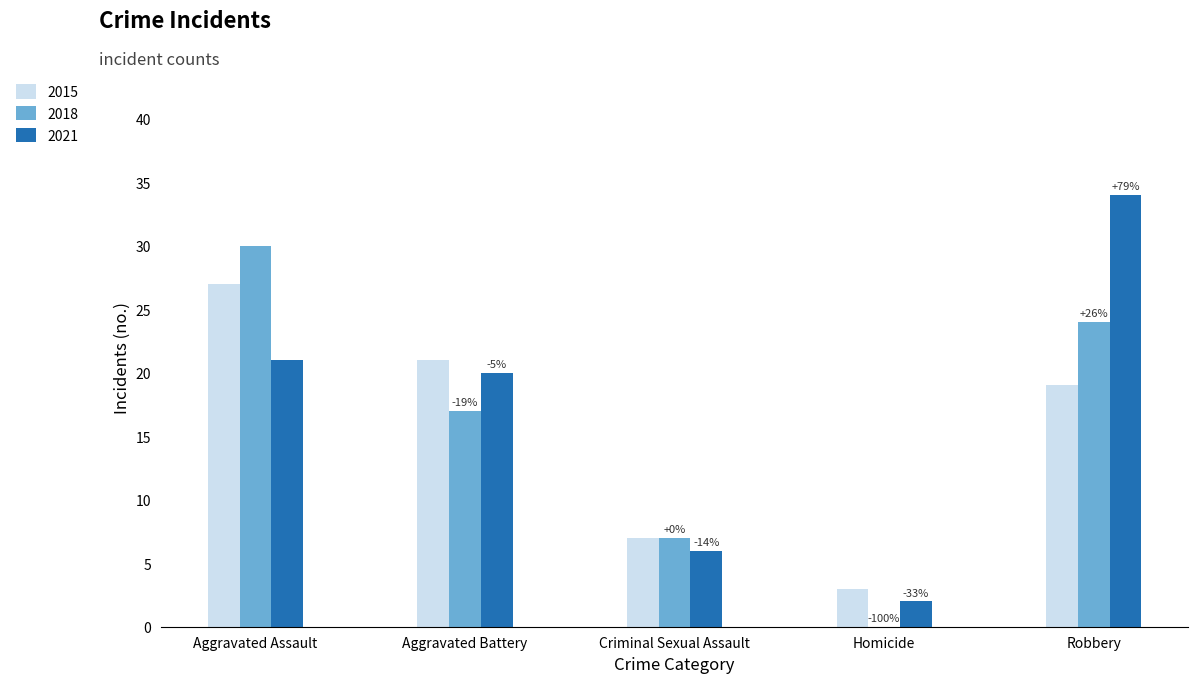

What are all the series names shown in the legend?

2015, 2018, 2021